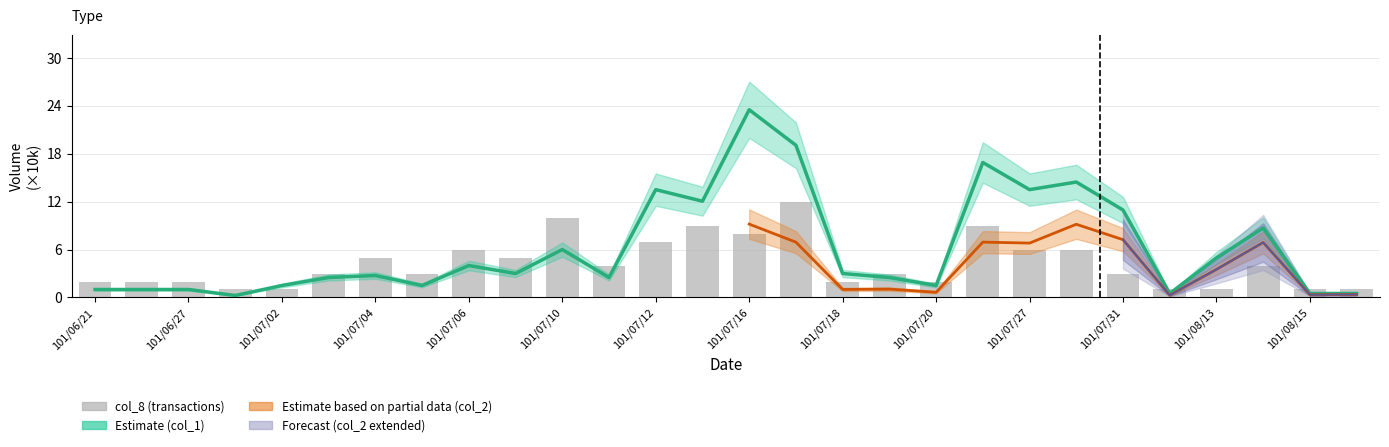

At 101/07/10, list the series in order from largest to smallest.

col_8, col_1